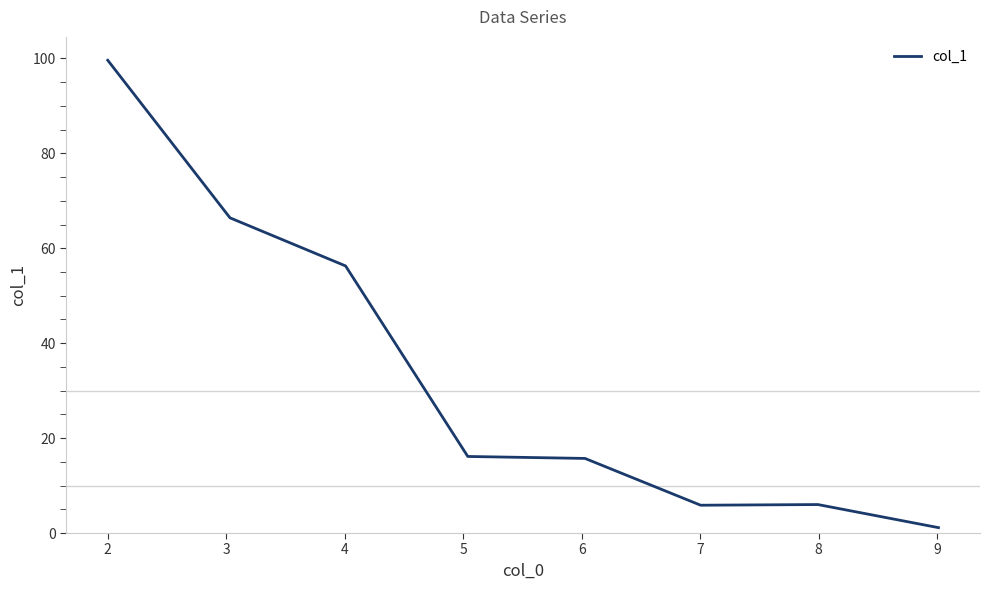

What is the difference between the maximum and minimum values?

98.5